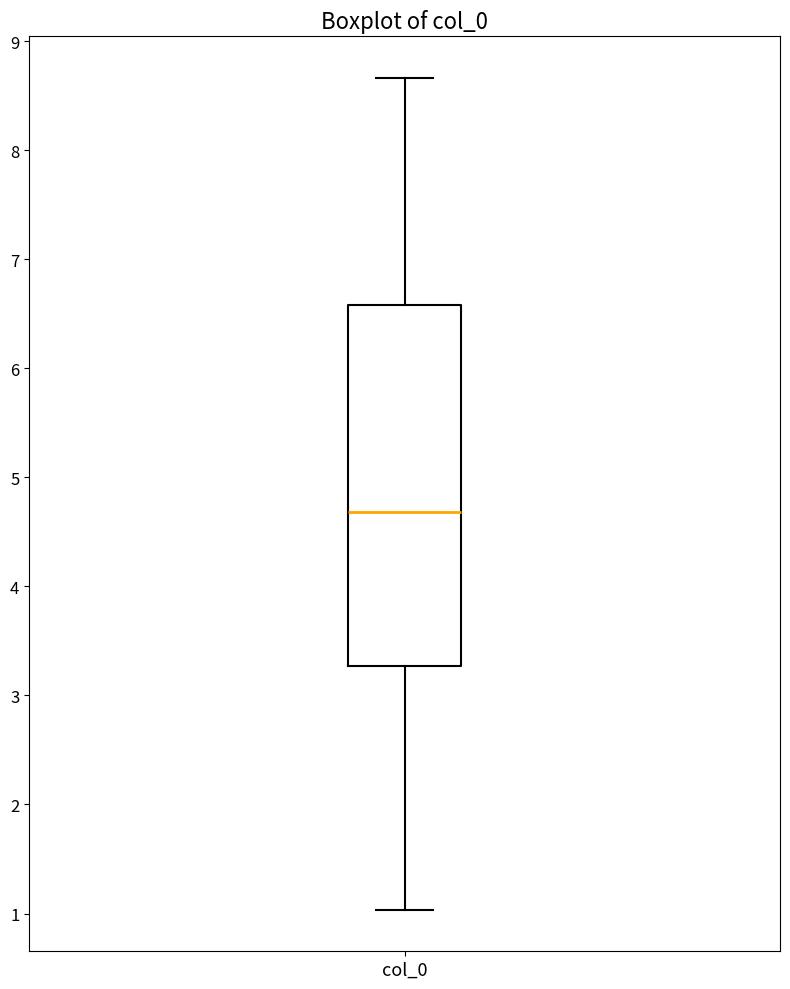

Where does the median line of the box for col_0 sit on the y-axis? The values are not printed on the chart, so give them approximately, as read against the axis.

4.7